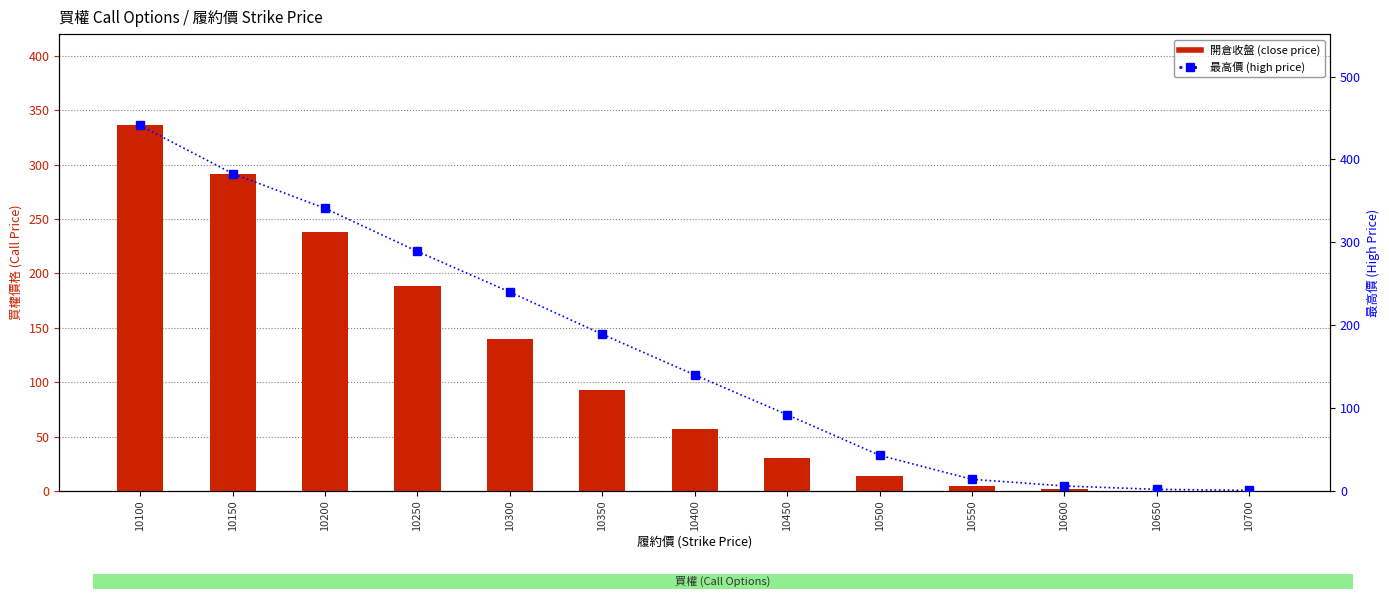

Are the bars grouped side by side (vs. stacked)?

Yes